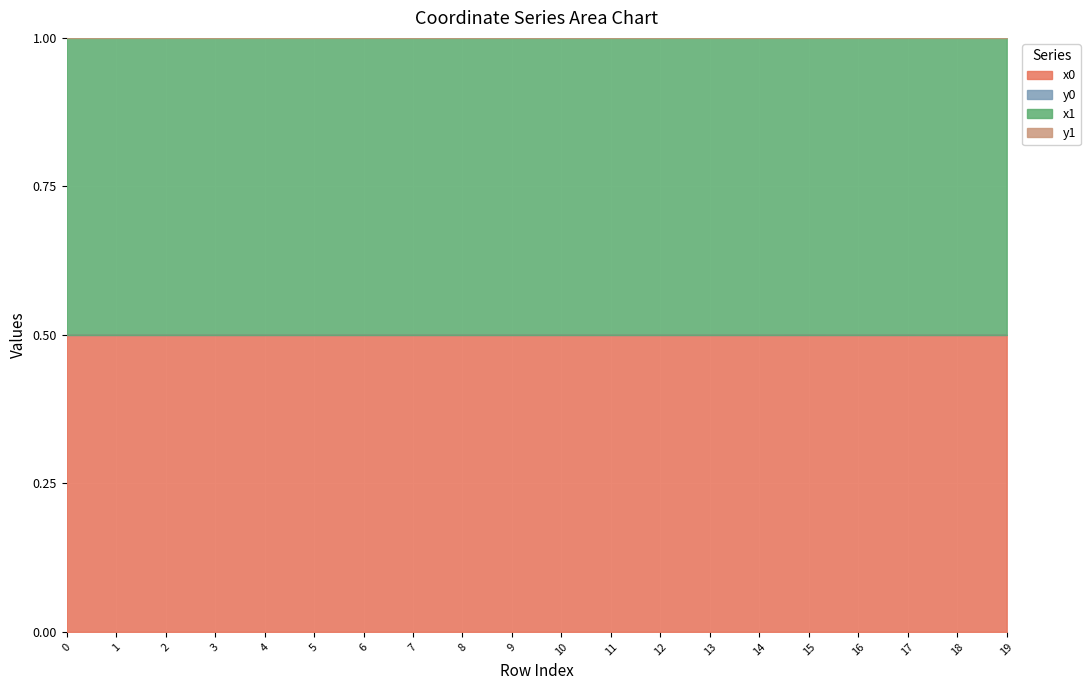

Where is the first local maximum for y0?

2